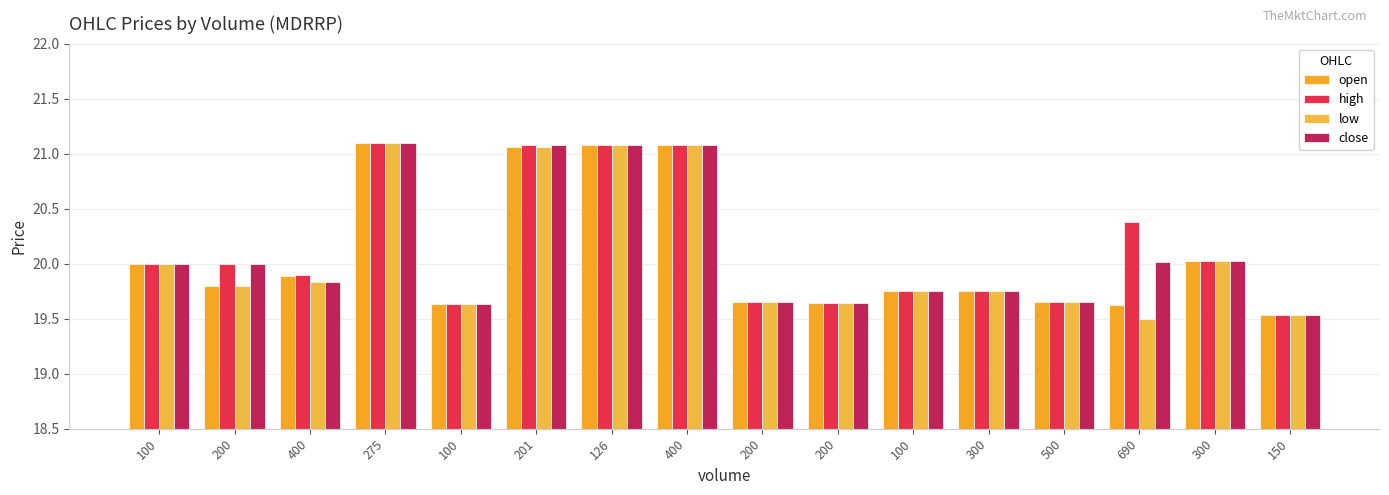

How many distinct data groups are displayed?

4